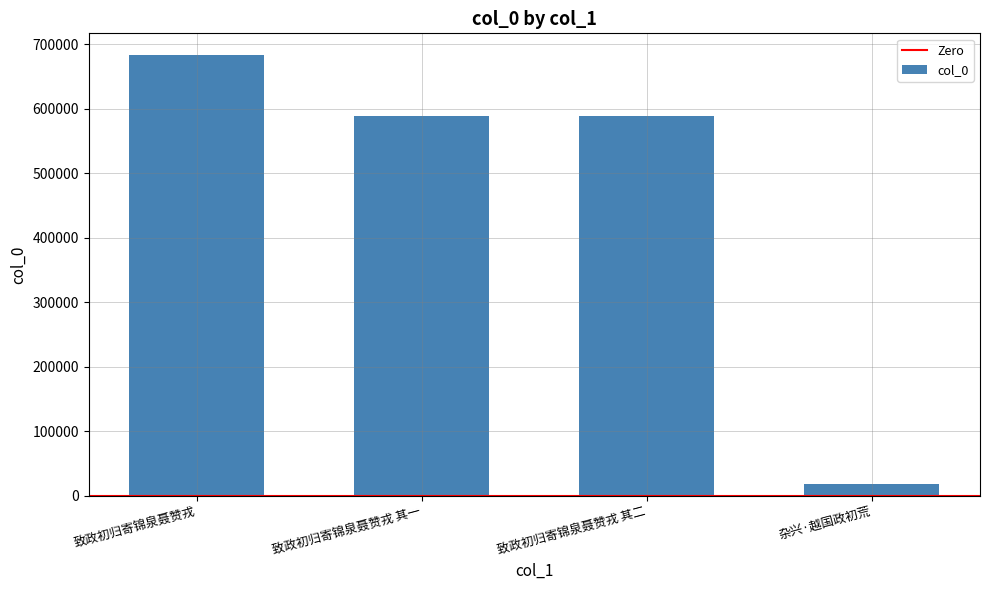

Where does the data first go above 589267?

致政初归寄锦泉聂赞戎